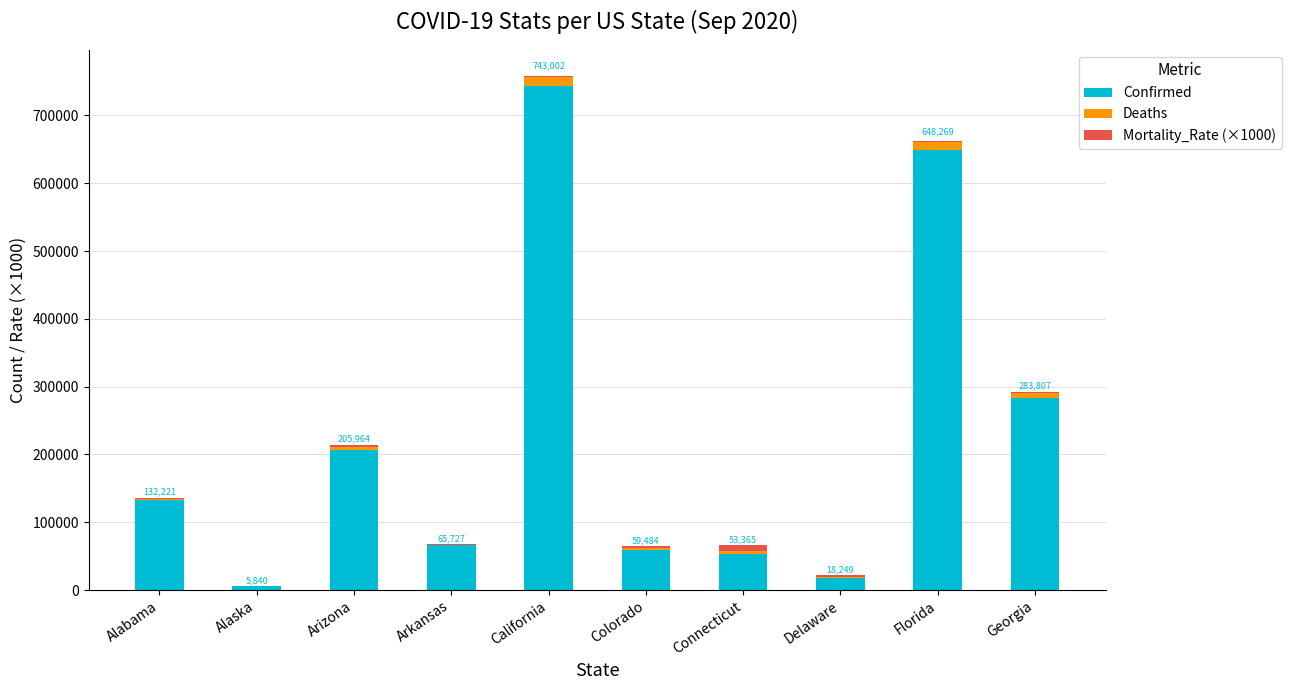

Reading left to right, transcribe the values for Confirmed.

Alabama=132221.0	Alaska=5840.0	Arizona=205964.0	Arkansas=65727.0	California=743002.0	Colorado=59484.0	Connecticut=53365.0	Delaware=18249.0	Florida=648269.0	Georgia=283807.0